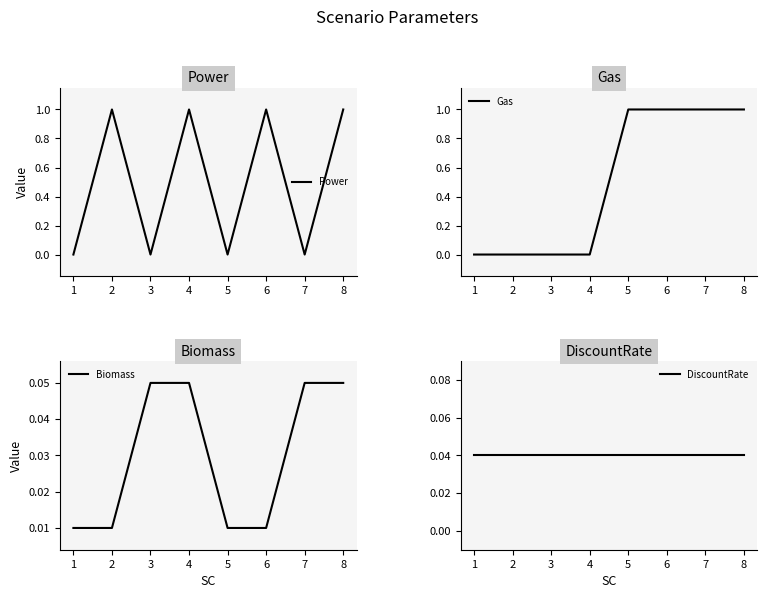

Which series changed the most between 5 and 6?

Power